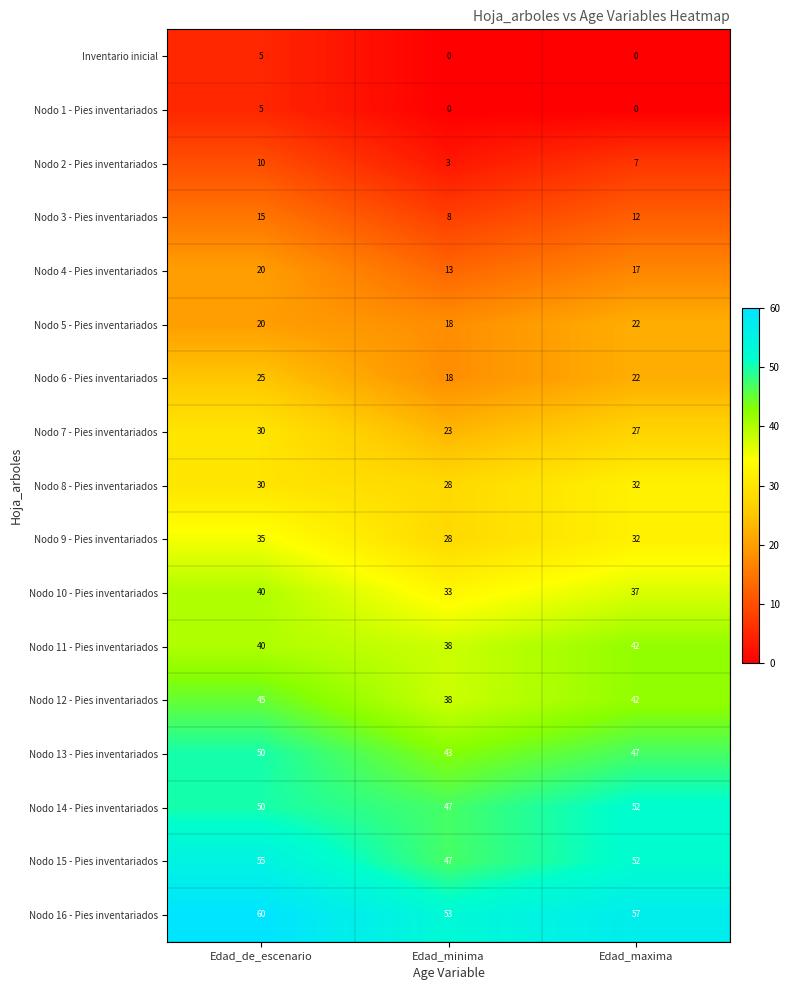

Where does the Nodo 2 - Pies inventariados series first go above 7?

Edad_de_escenario